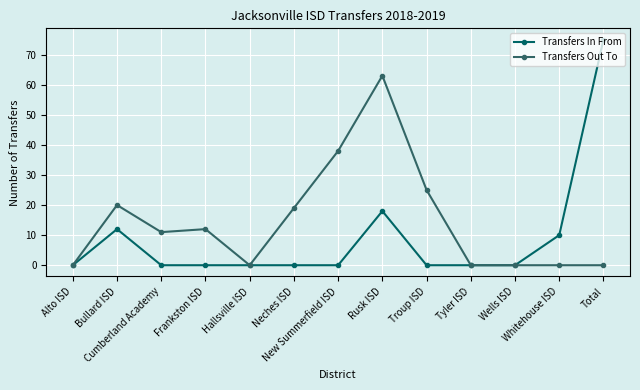

What is the highest value of the Transfers In From series?

75